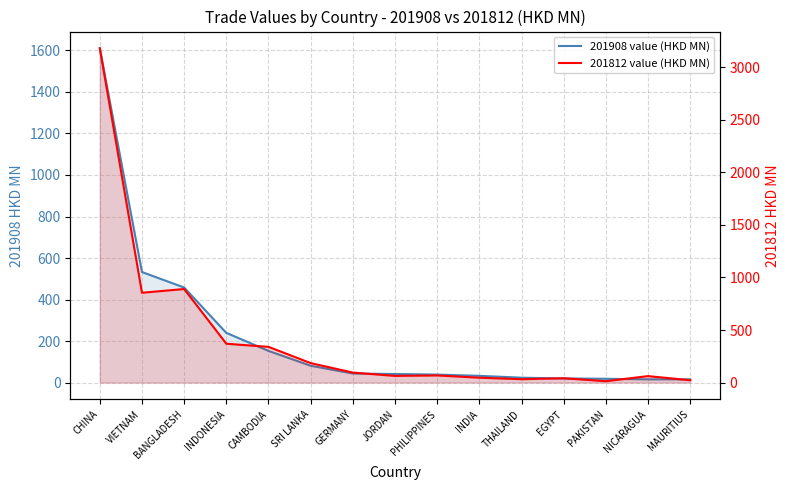

True or false: 201812 value (HKD MN) and 201908 value (HKD MN) intersect in this chart.

True